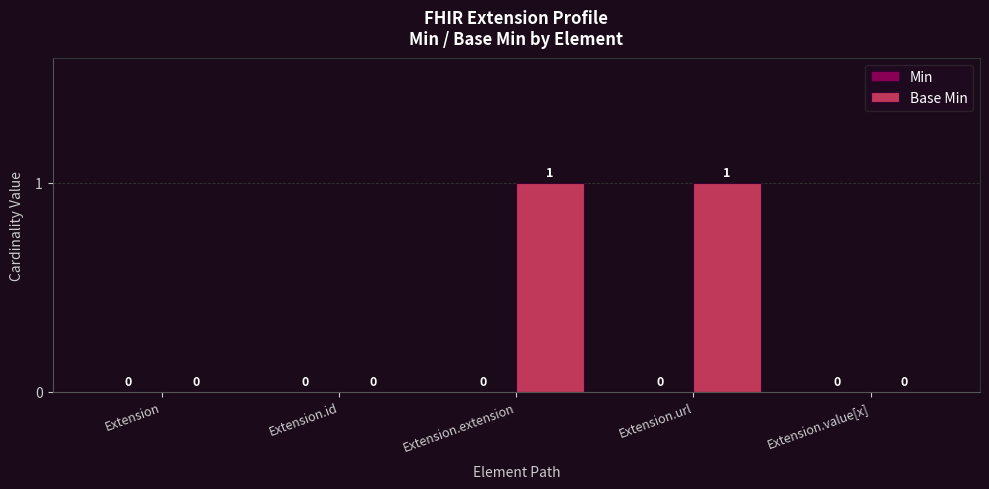

Approximately how many times larger is the value at Extension.url compared to Extension.extension?

1.0